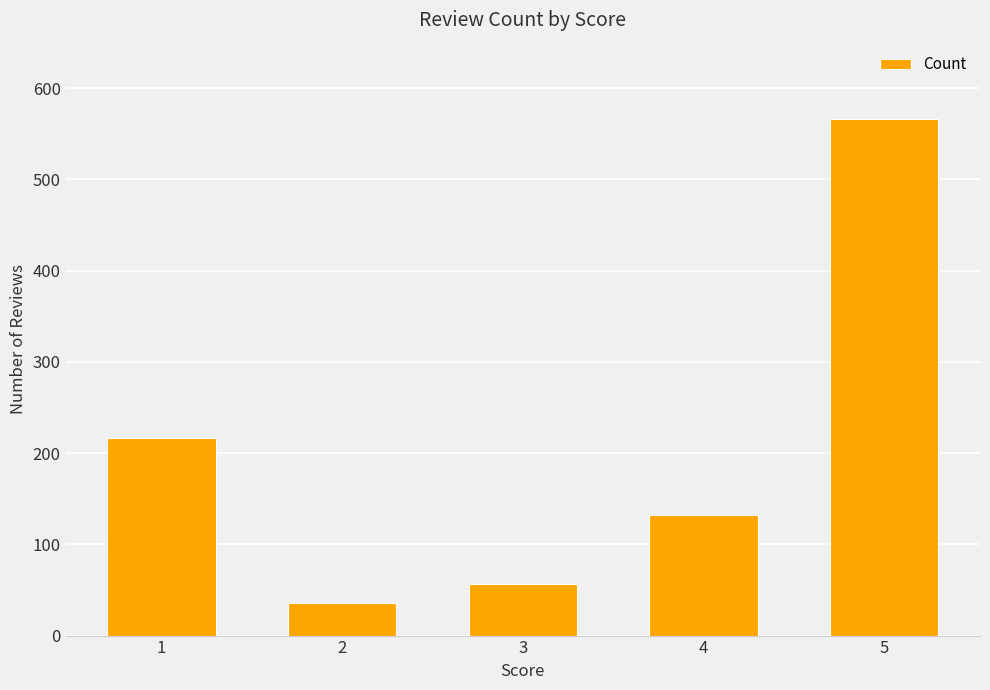

Approximately how many times larger is the value at 3 compared to 2?

1.6